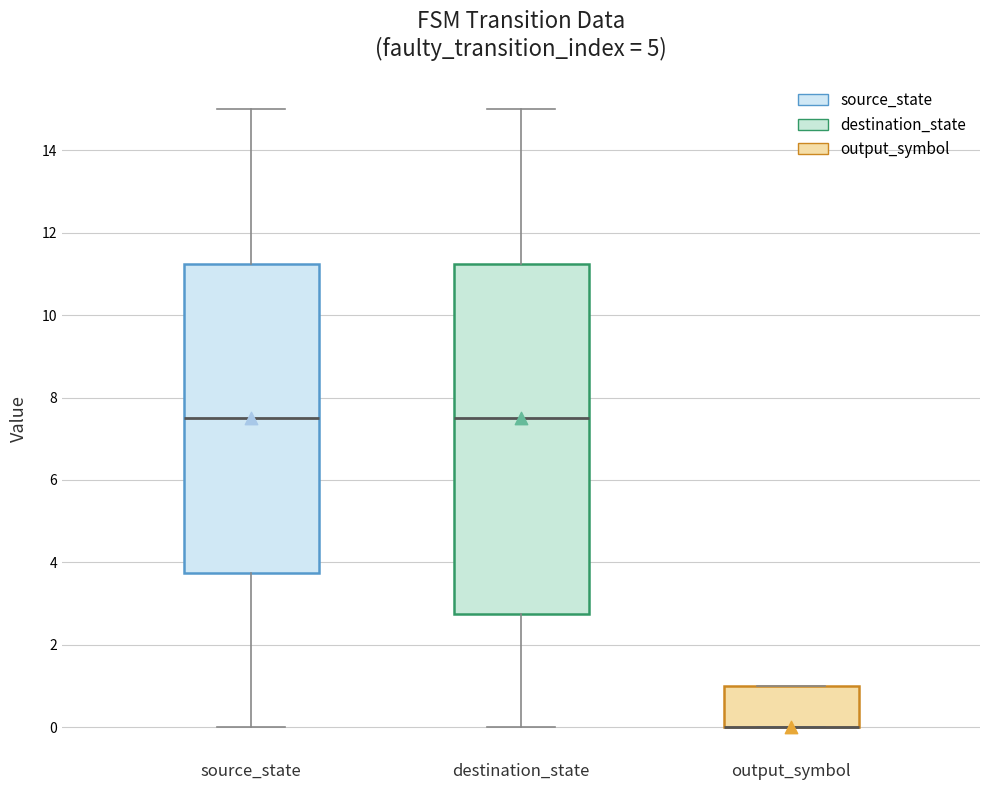

Reading left to right, read every box against the y-axis: the position of its median line, the range the box covers, and the ends of its whiskers. The values are not printed on the chart, so give them approximately, as read against the axis.

source_state: median 7.6, box 3.8 to 11.2, whiskers 0.0 to 15.0
destination_state: median 7.6, box 2.8 to 11.2, whiskers 0.0 to 15.0
output_symbol: median 0.0 (drawn on the box's lower edge), box 0.0 to 1.0, whiskers 0.0 to 1.0